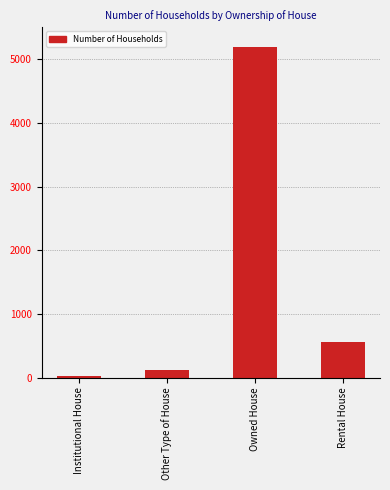

Which has a higher value, Rental House or Owned House?

Owned House